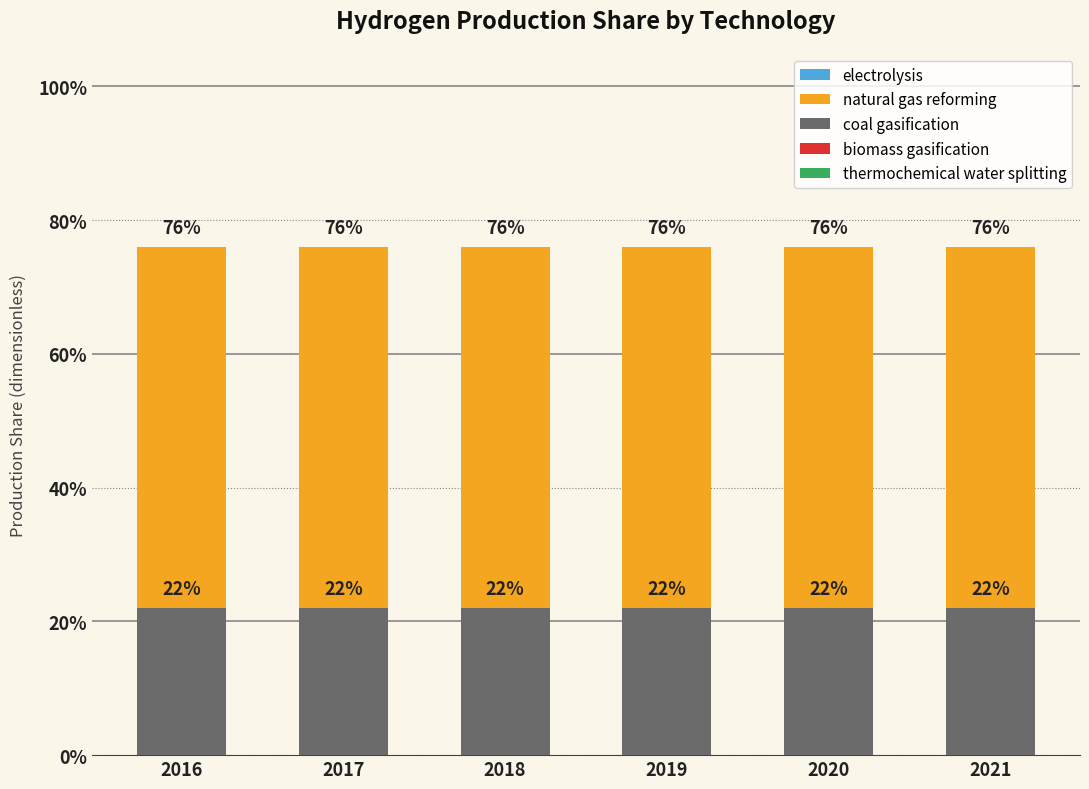

At which category is the sum across all series the highest?

2016